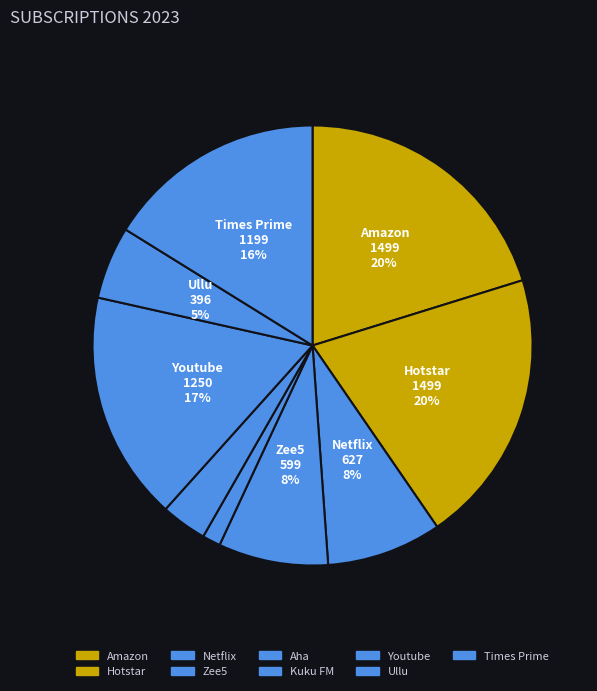

Is it true that Amazon is 20% of the pie?

True